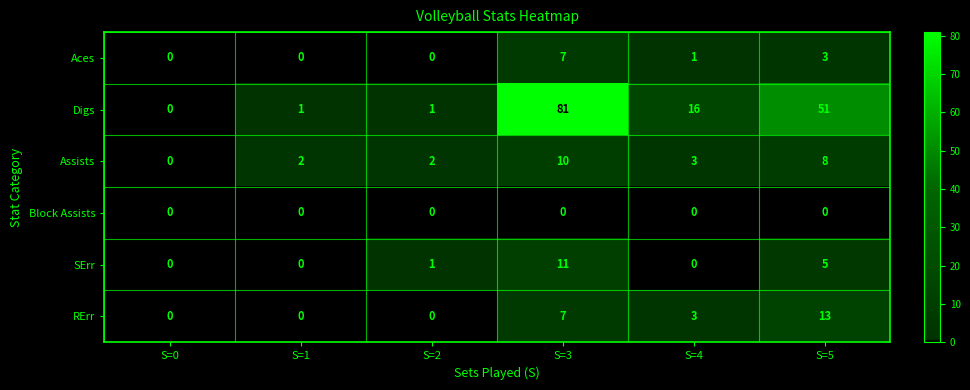

True or false: Assists has a value of 0 at S=0.

True